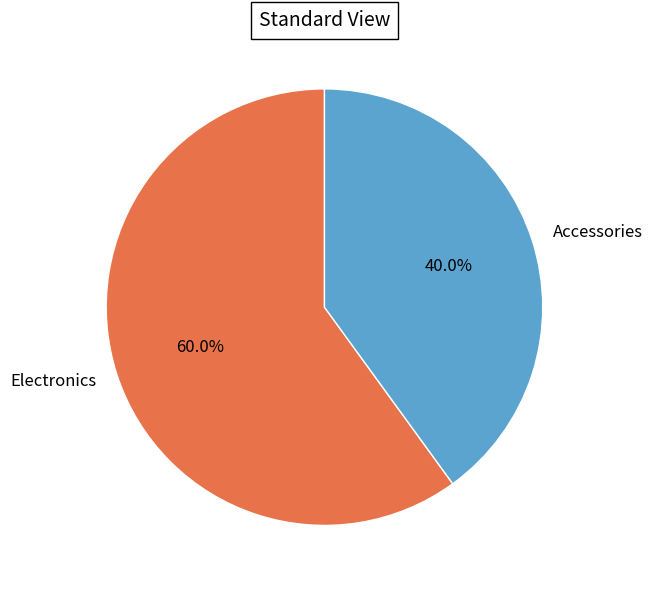

True or false: Accessories accounts for 47% of the total.

False